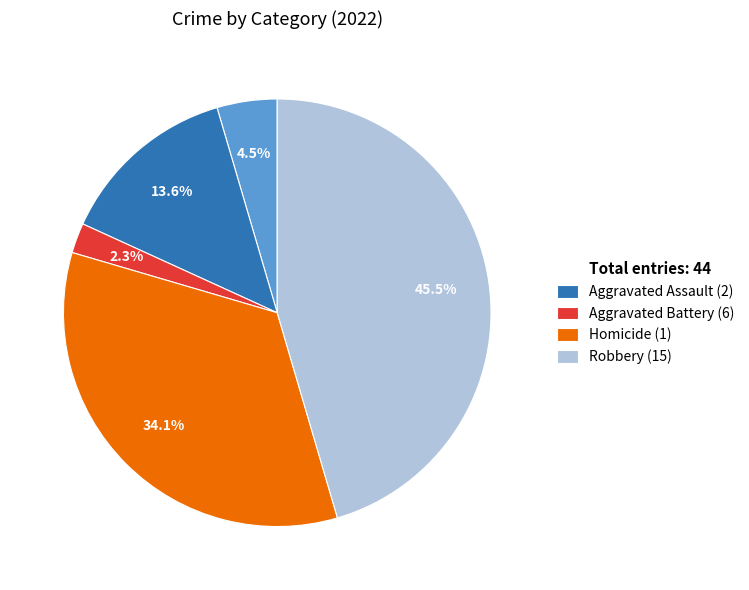

How many slices are in this pie chart?

5